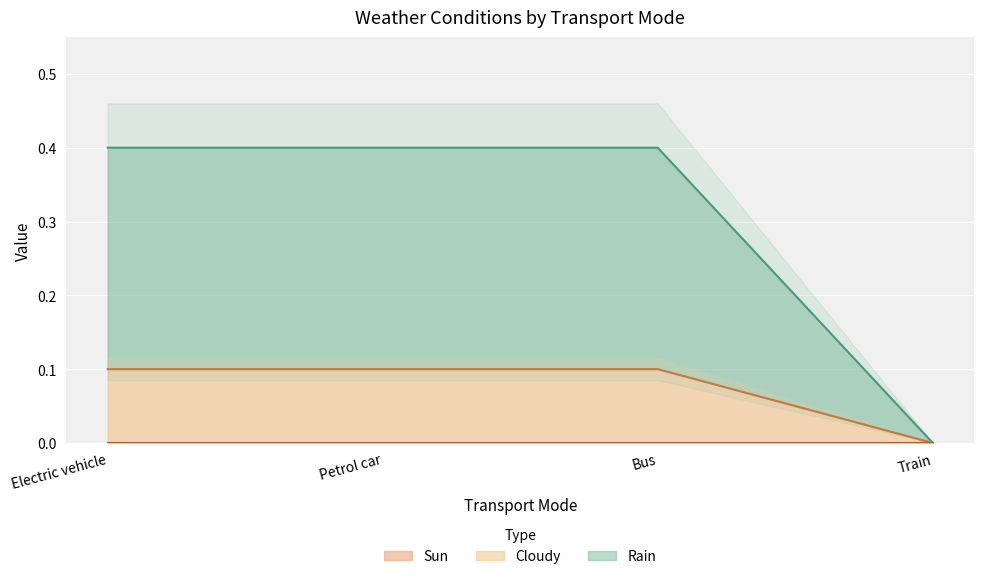

Which series changed the most between Electric vehicle and Petrol car?

Rain